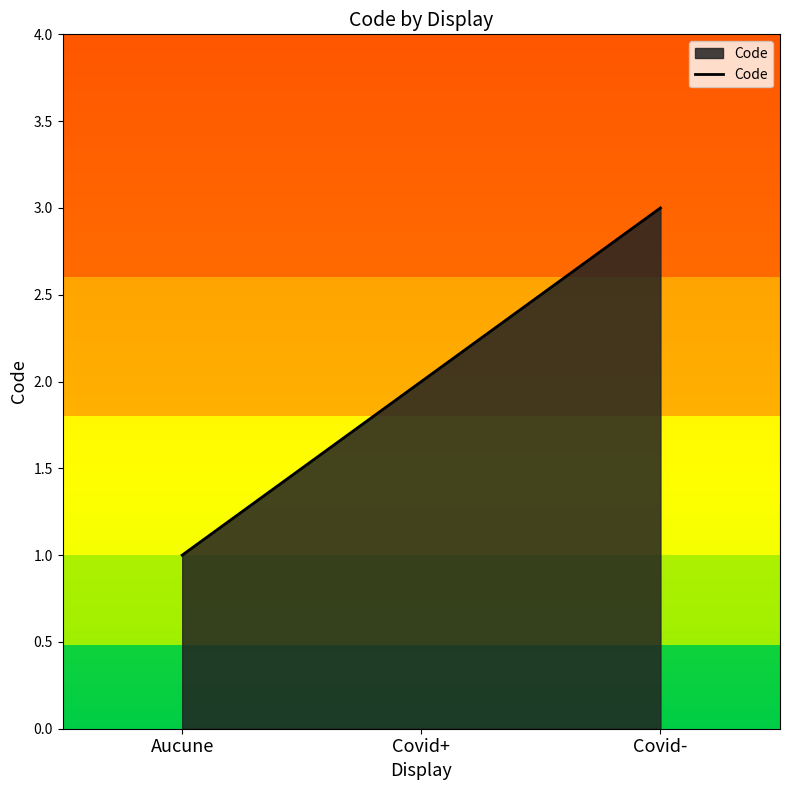

What is the greatest value displayed?

3